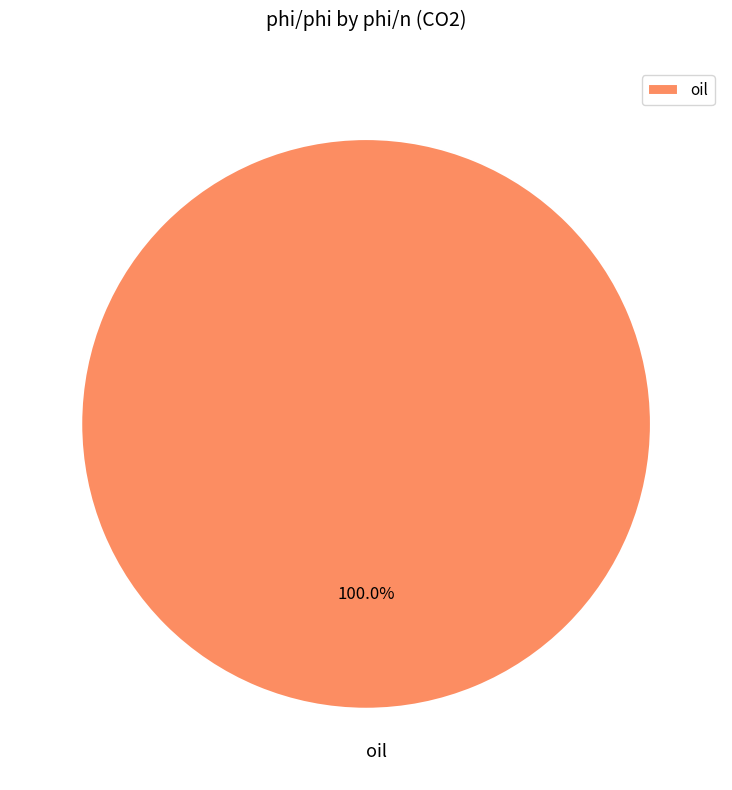

Does any single category account for the majority?

Yes